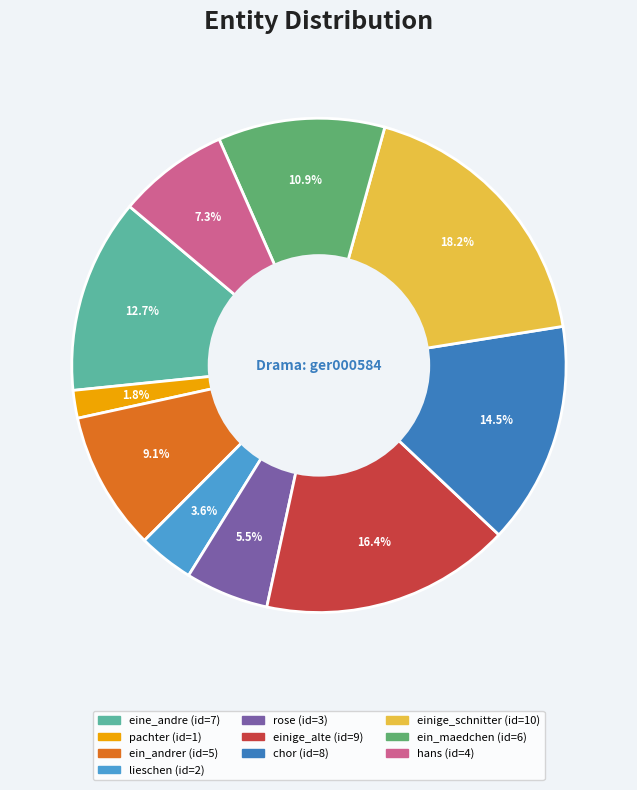

Count the number of slices in the pie.

10